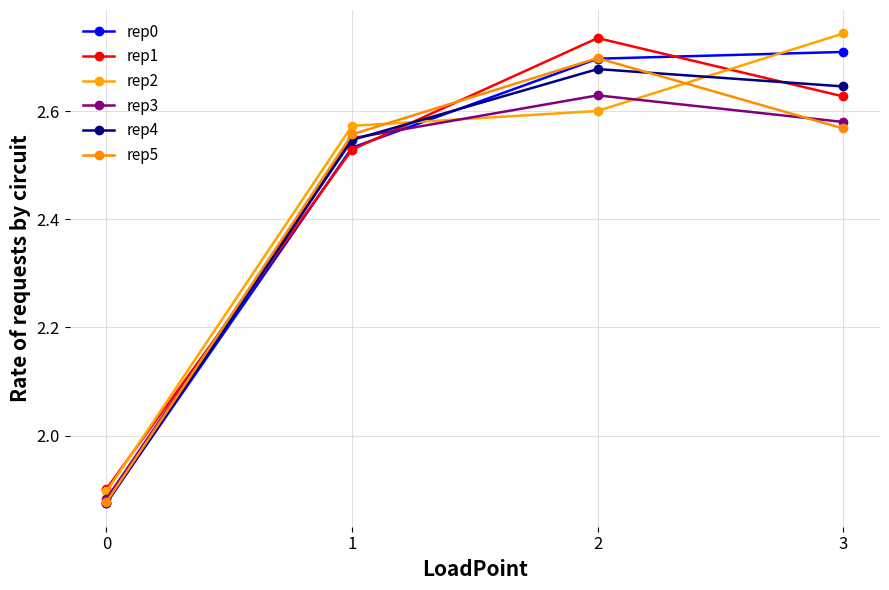

List the labels in order of rep3 value, largest first.

2, 3, 1, 0